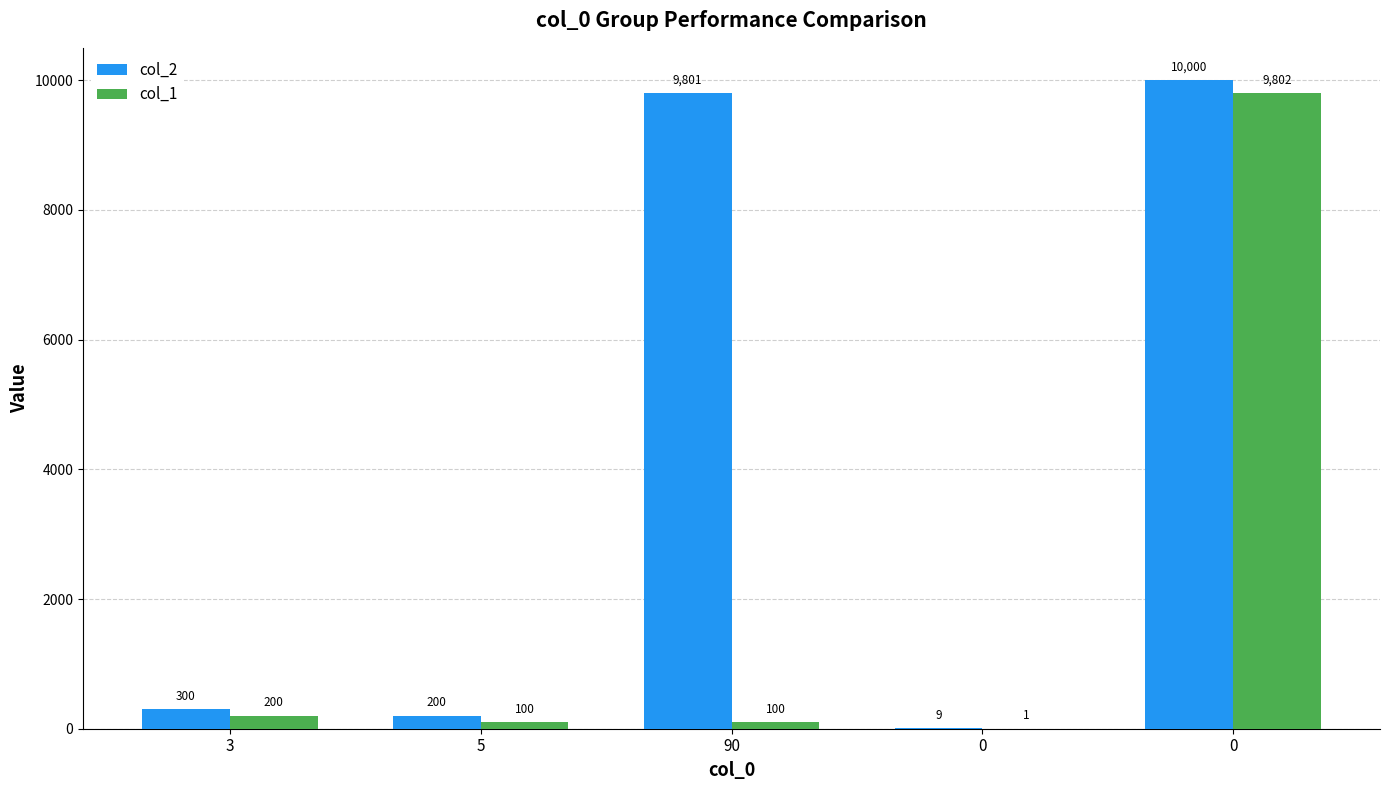

Rank the series by their maximum value, from highest to lowest.

col_2, col_1